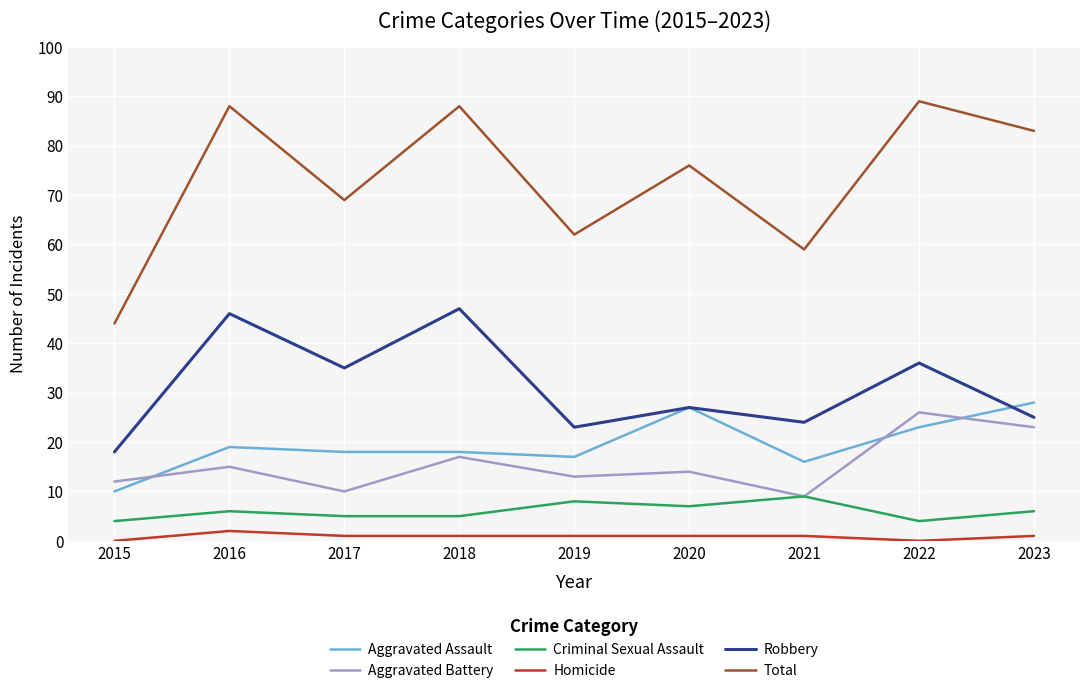

Reading left to right, list all the values displayed in this chart.

Aggravated Assault: 10	19	18	18	17	27	16	23	28
Aggravated Battery: 12	15	10	17	13	14	9	26	23
Criminal Sexual Assault: 4	6	5	5	8	7	9	4	6
Homicide: 0	2	1	1	1	1	1	0	1
Robbery: 18	46	35	47	23	27	24	36	25
Total: 44	88	69	88	62	76	59	89	83